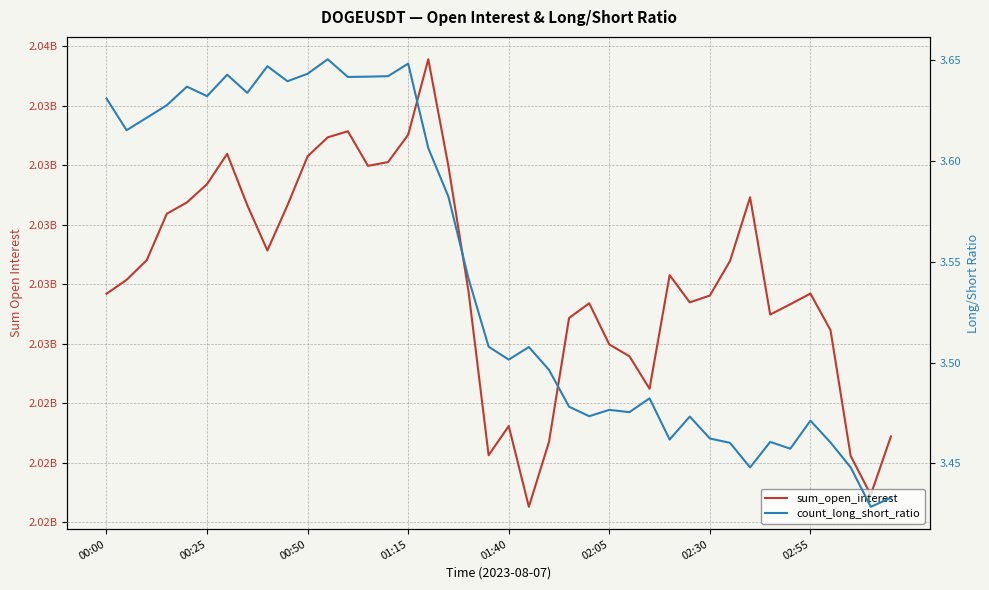

True or false: count_long_short_ratio and sum_open_interest intersect in this chart.

False